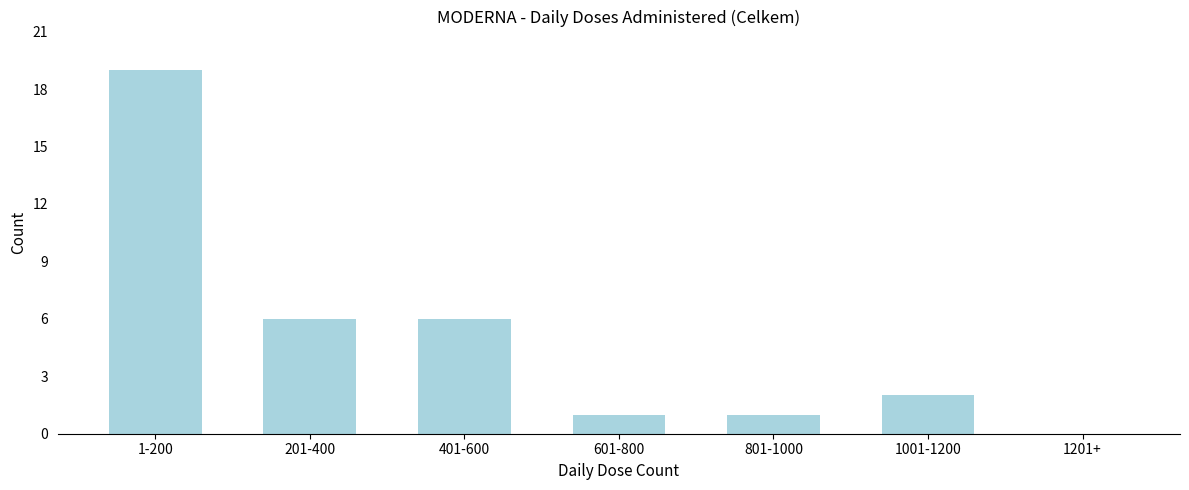

What is the approximate value at 401-600?

6